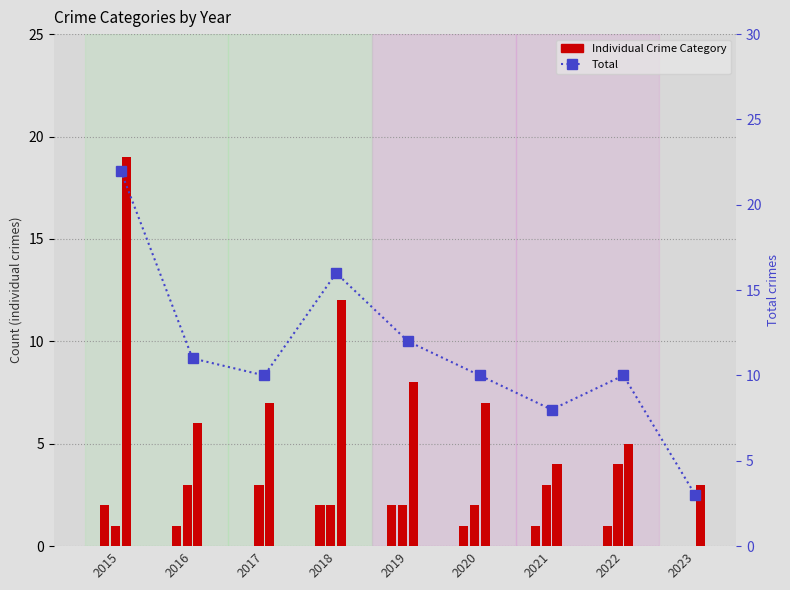

What is the average value?

11